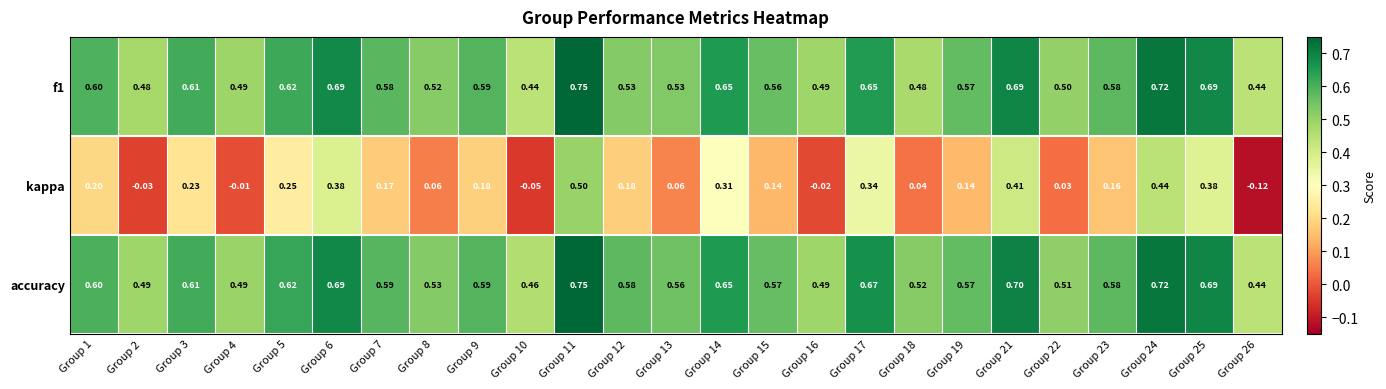

Between Group 23 and Group 26, which series saw the biggest shift?

kappa